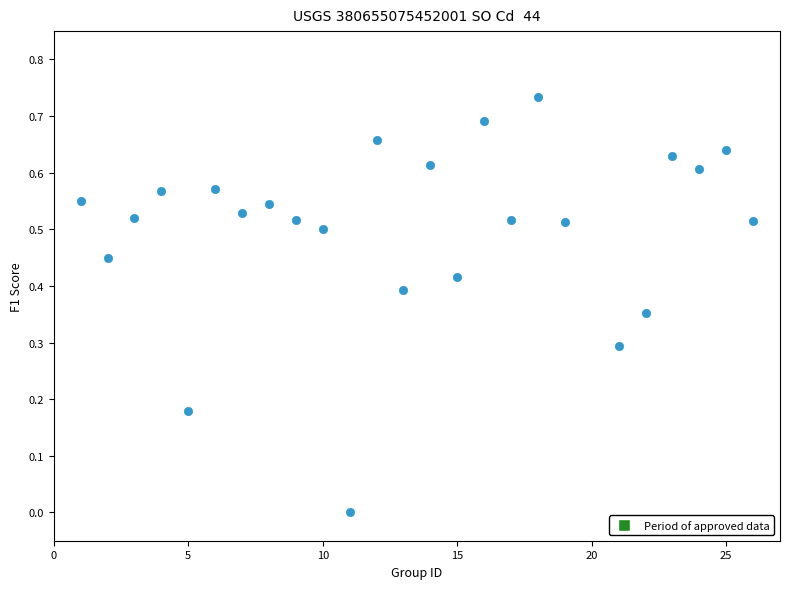

What is the range of X values (max minus min)?

25.0